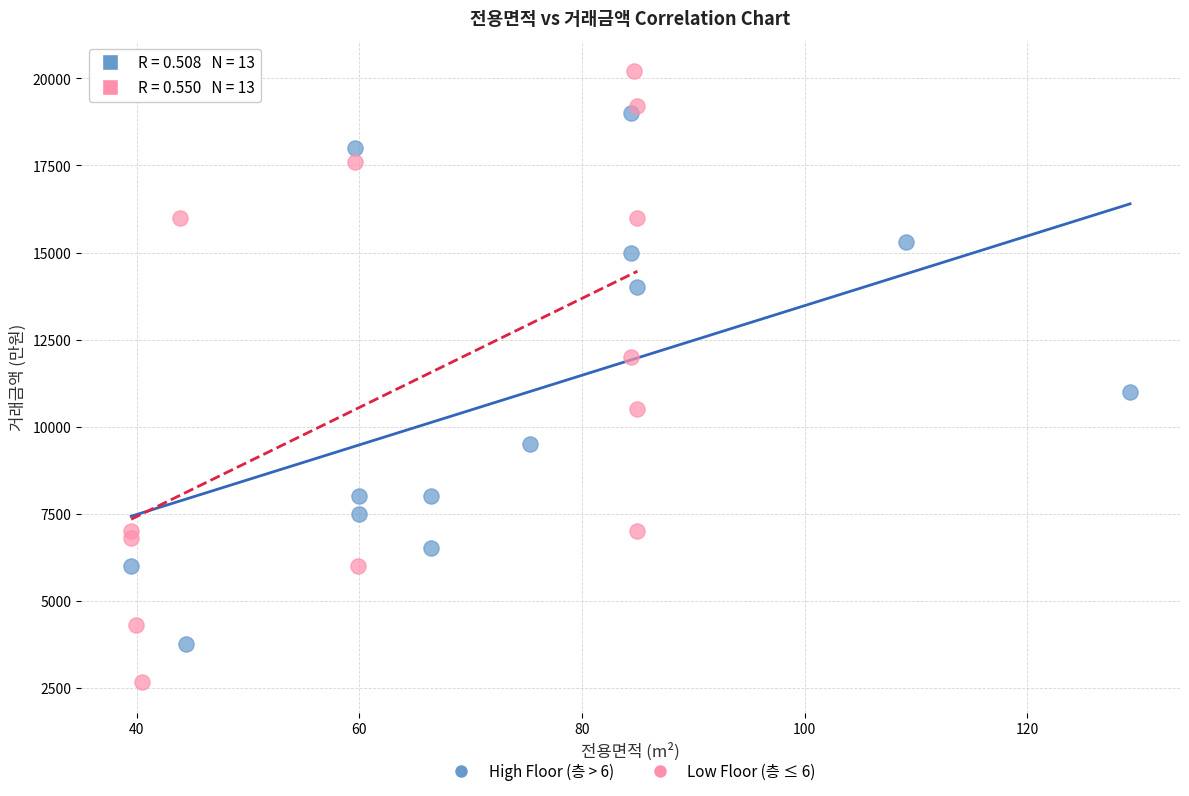

Which series has the largest Y range (max minus min)?

Low Floor (층 ≤ 6)